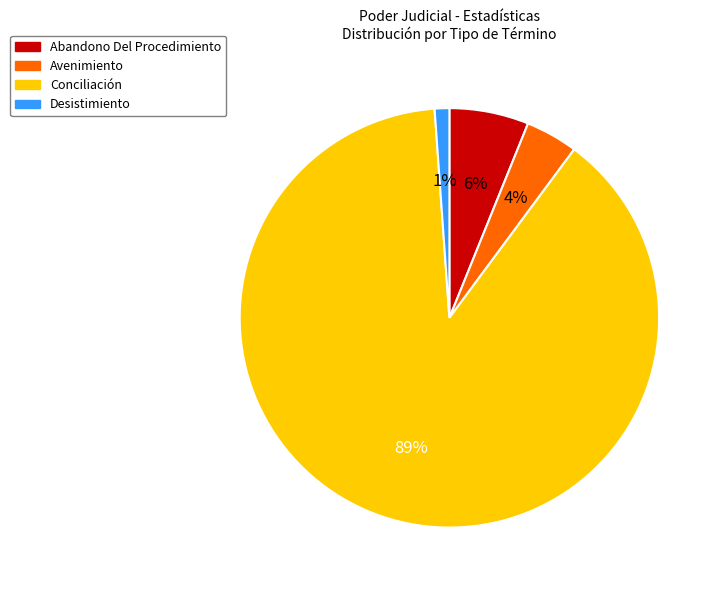

To the nearest percent, what is the average slice percentage?

25%